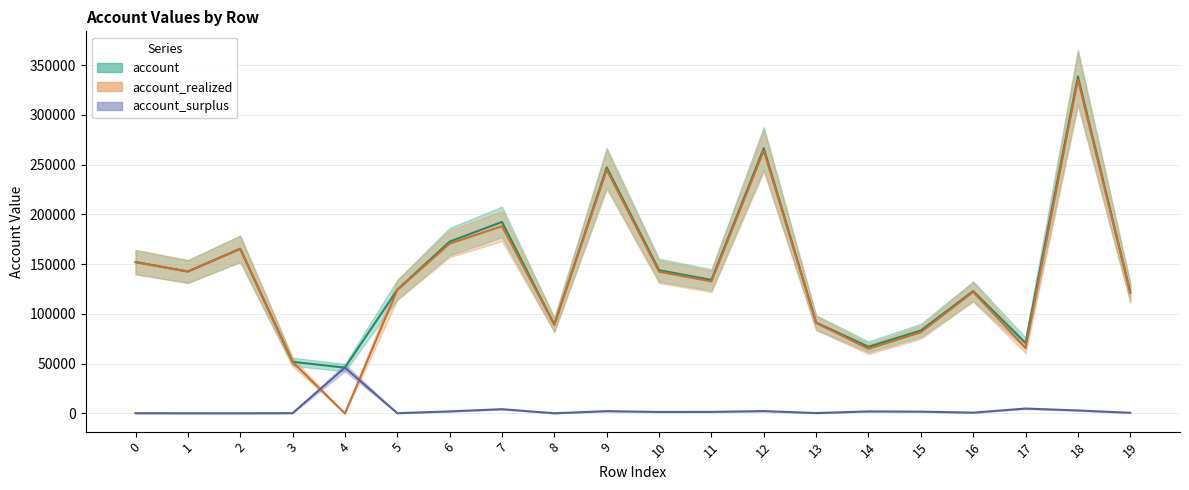

At which category is the sum across all series the highest?

18